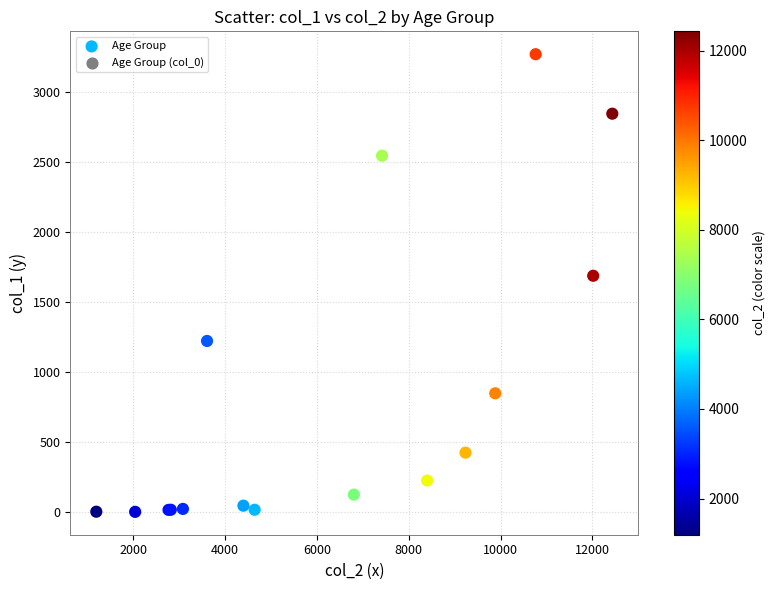

What Y value in the scatter plot is closest to 1638?

1690